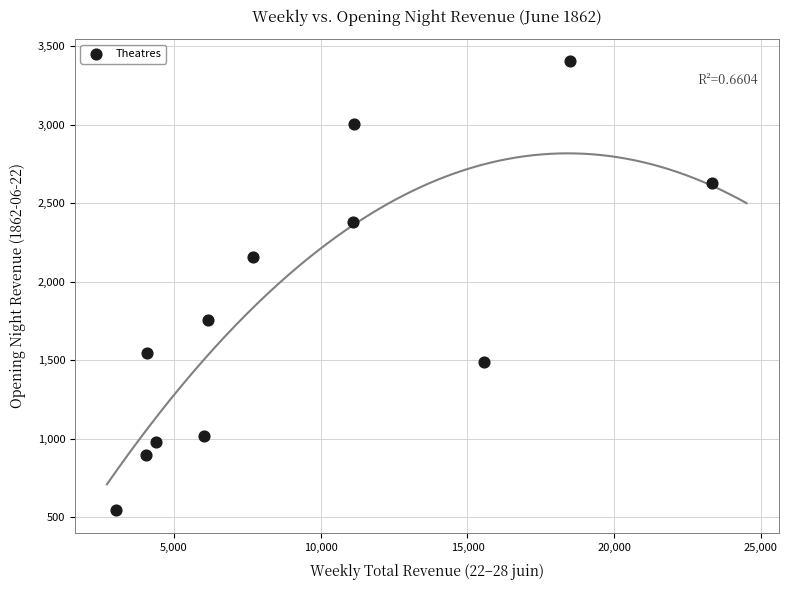

What Y value in the scatter plot is closest to 1973?

2156.5